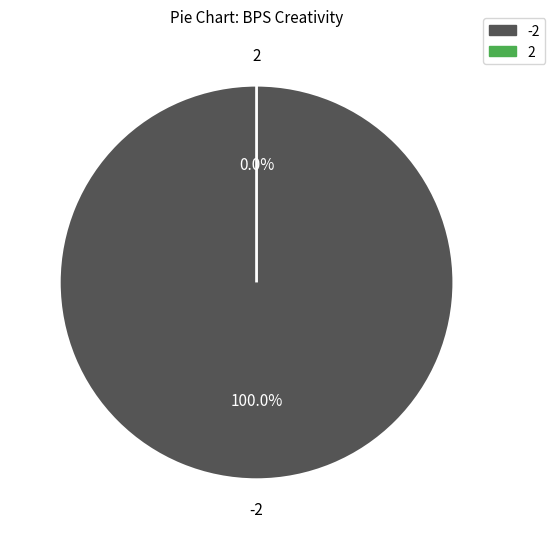

True or false: 2 accounts for 1% of the total.

False